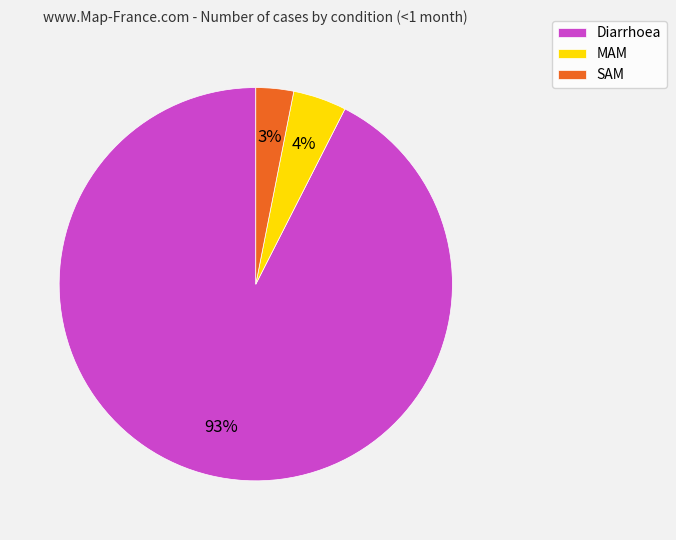

To the nearest percent, what portion does Diarrhoea represent?

93%